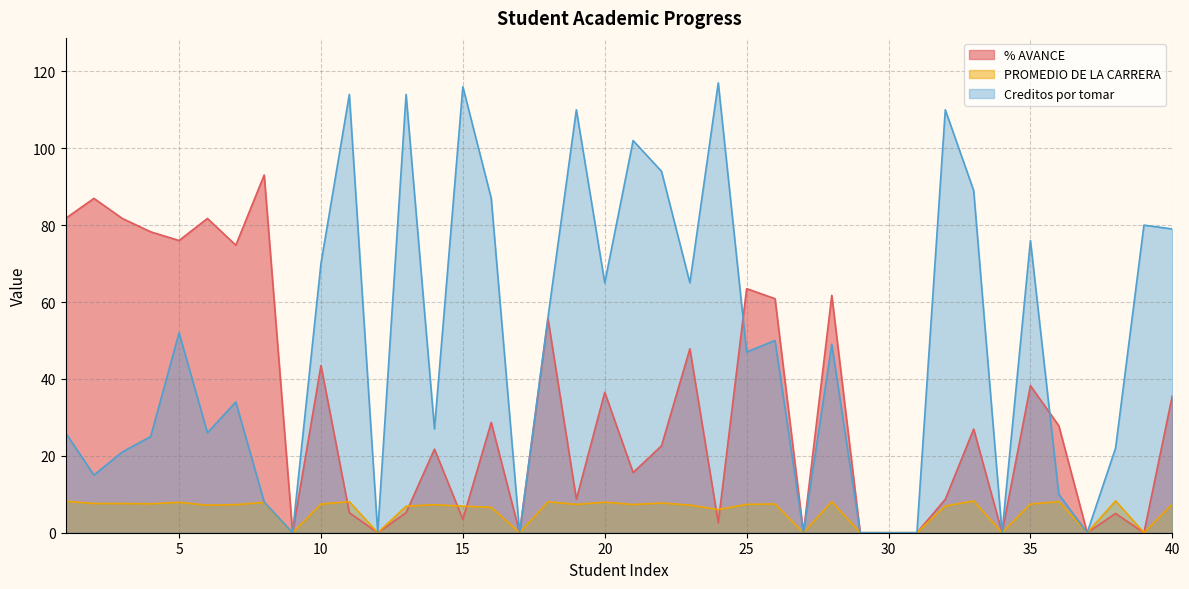

Rank the series by their average value, from lowest to highest.

PROMEDIO DE LA CARRERA, % AVANCE, Creditos por tomar